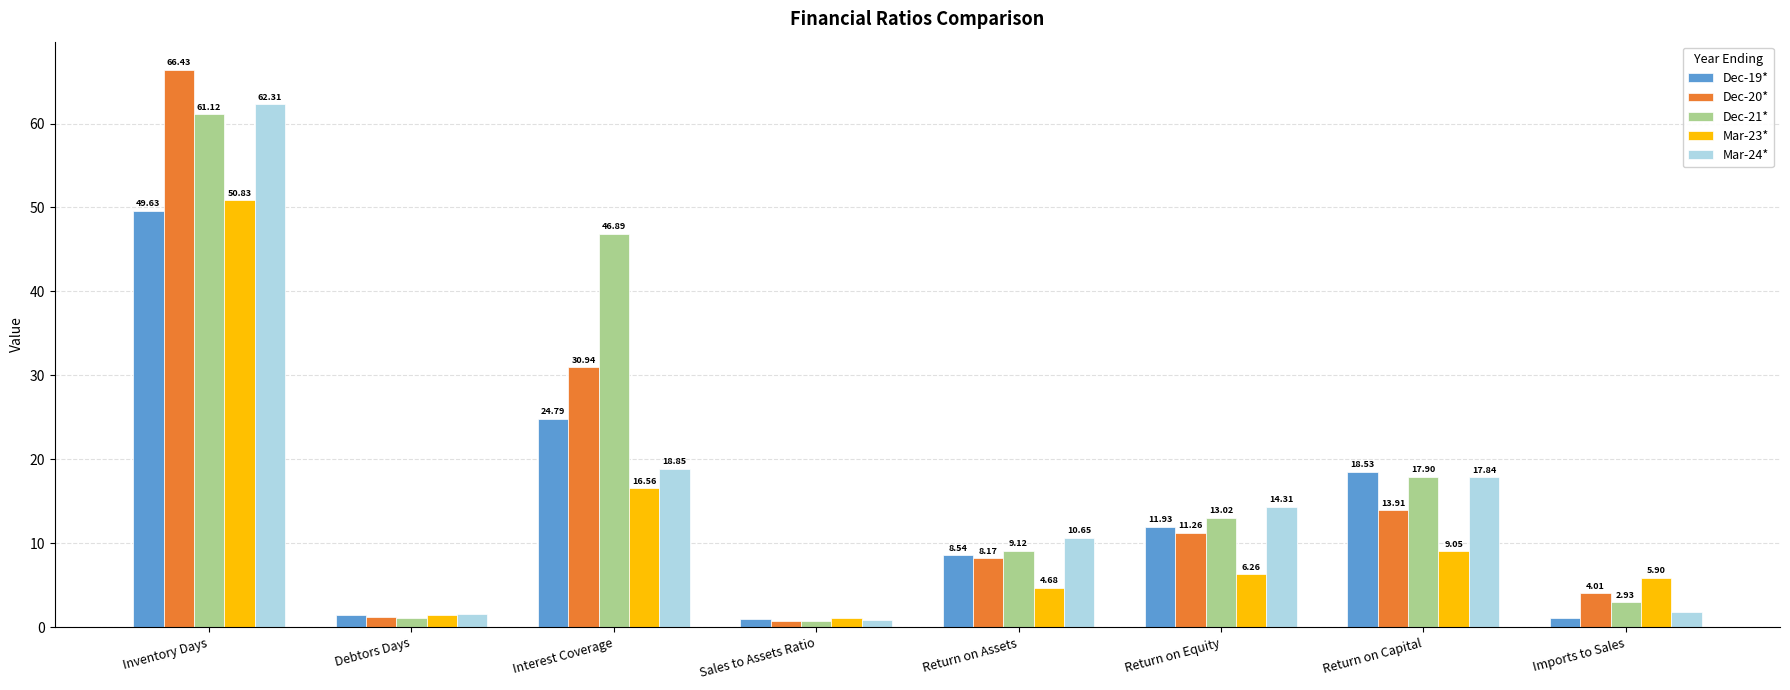

At how many categories does at least one series exceed 21?

2